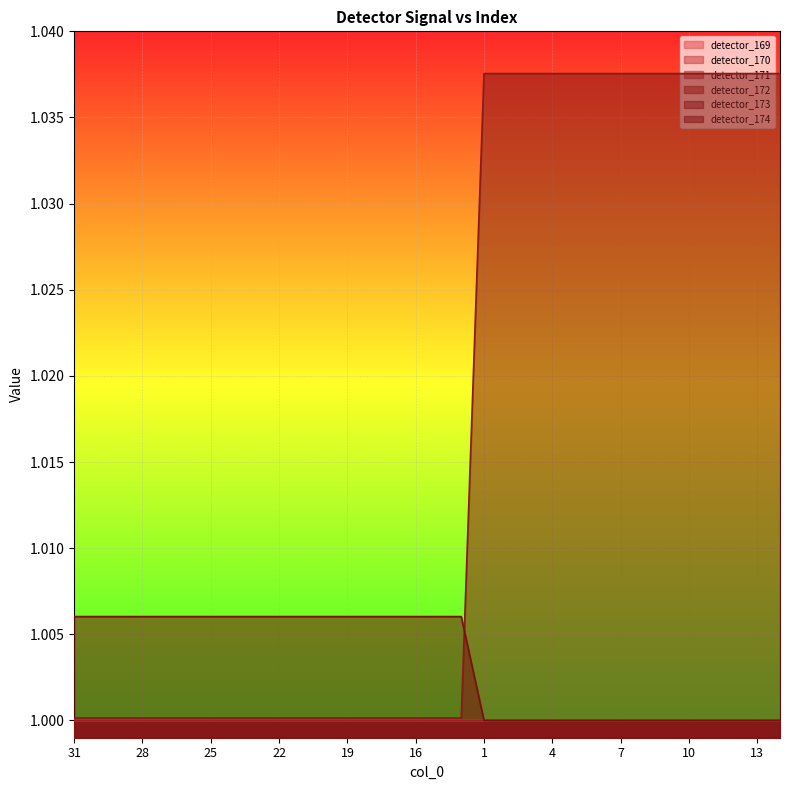

Between 25 and 5, which series saw the biggest shift?

detector_173